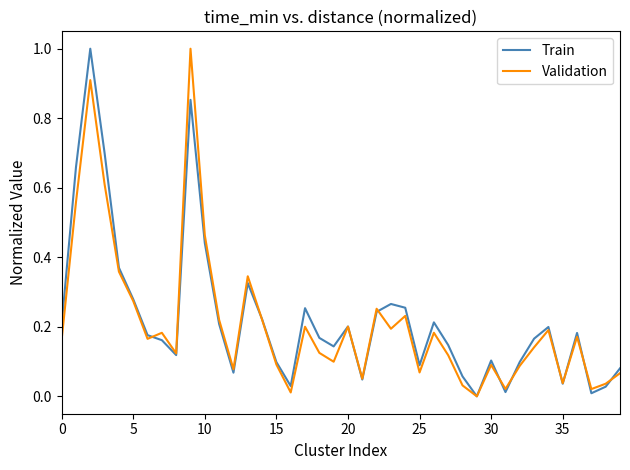

True or false: Train has more than 1 points higher than both neighbors.

True